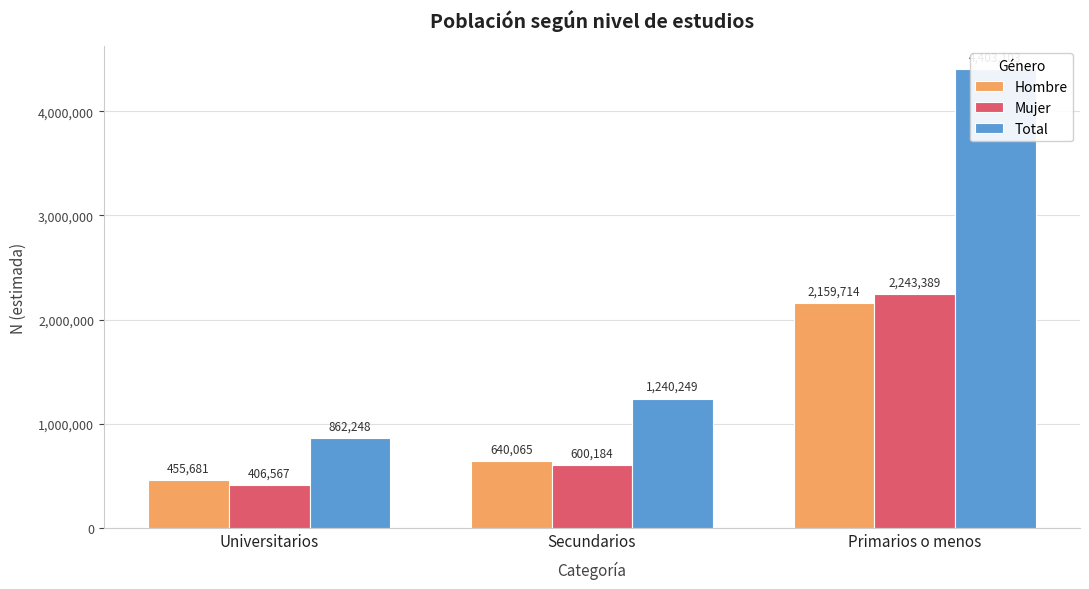

What is the value of the Hombre bar at the 1st from the left?

455681